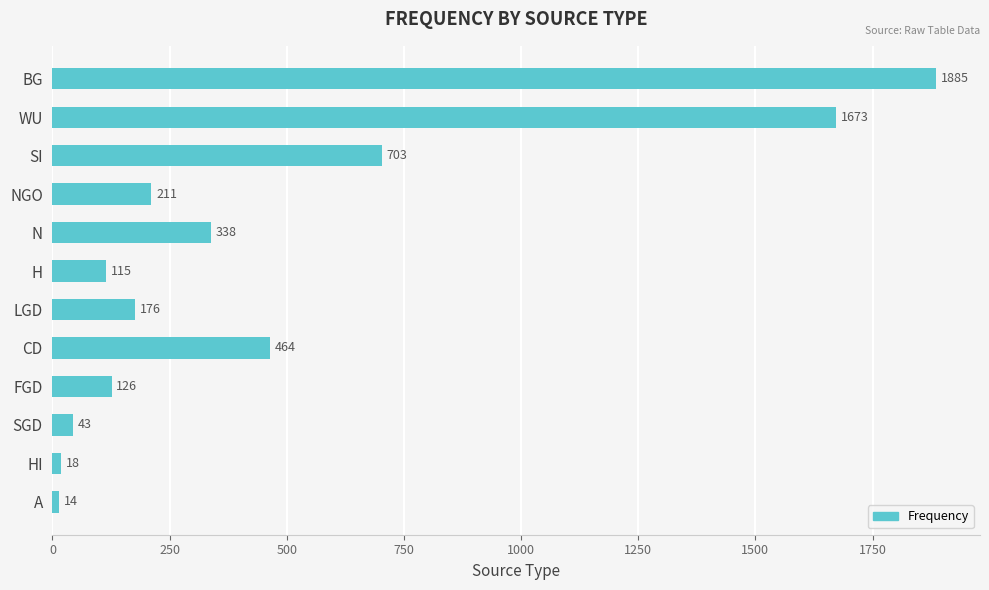

Rank the categories by value from highest to lowest.

BG, WU, SI, CD, N, NGO, LGD, FGD, H, SGD, HI, A